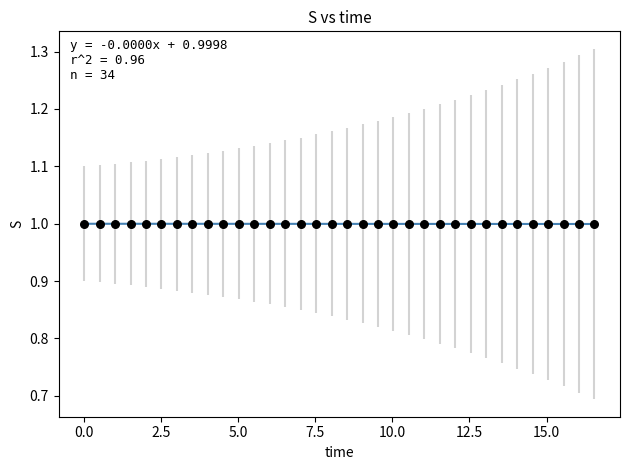

What is the range of X values (max minus min)?

16.6